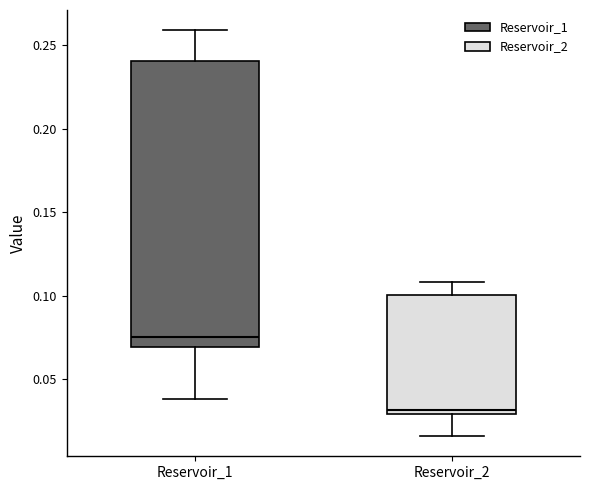

Reading left to right, read every box against the y-axis: the position of its median line, the range the box covers, and the ends of its whiskers. The values are not printed on the chart, so give them approximately, as read against the axis.

Reservoir_1: median 0.075, box 0.070 to 0.240, whiskers 0.040 to 0.260
Reservoir_2: median 0.030 (just above the box's lower edge), box 0.030 to 0.100, whiskers 0.015 to 0.110